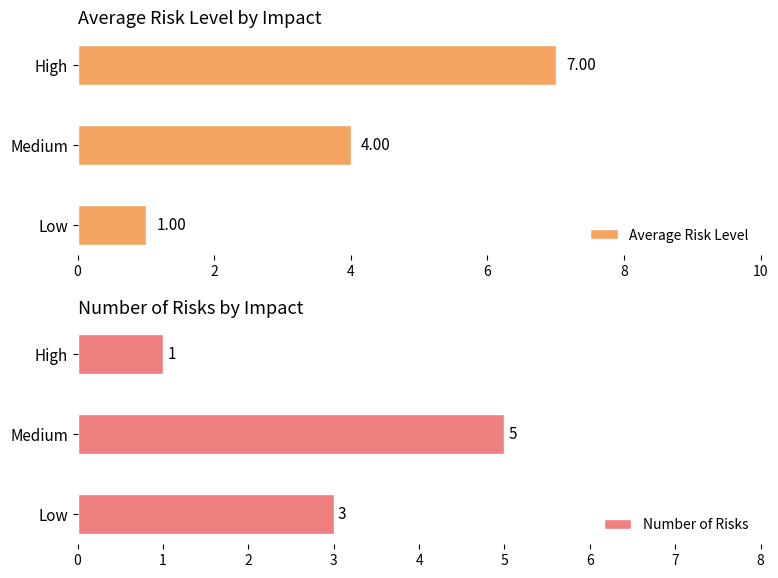

Is it true that Average Risk Level equals 12 at 4?

False